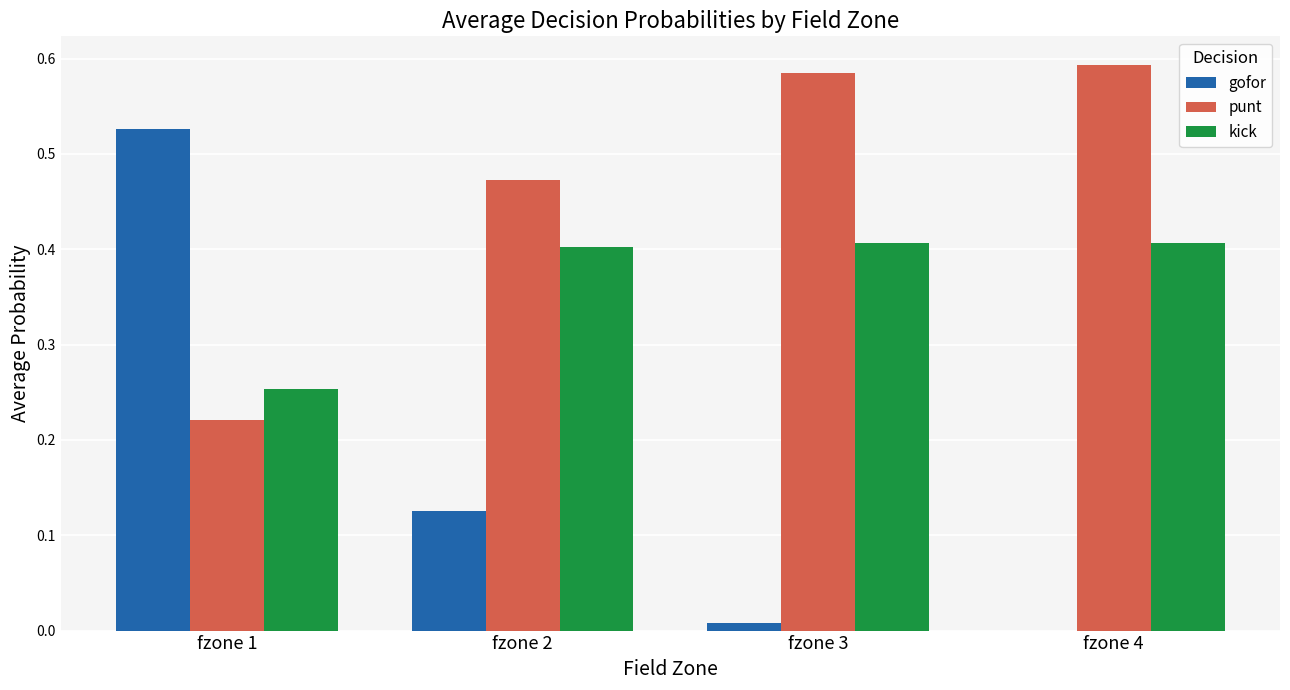

Which series changed the most between fzone 1 and fzone 3?

gofor